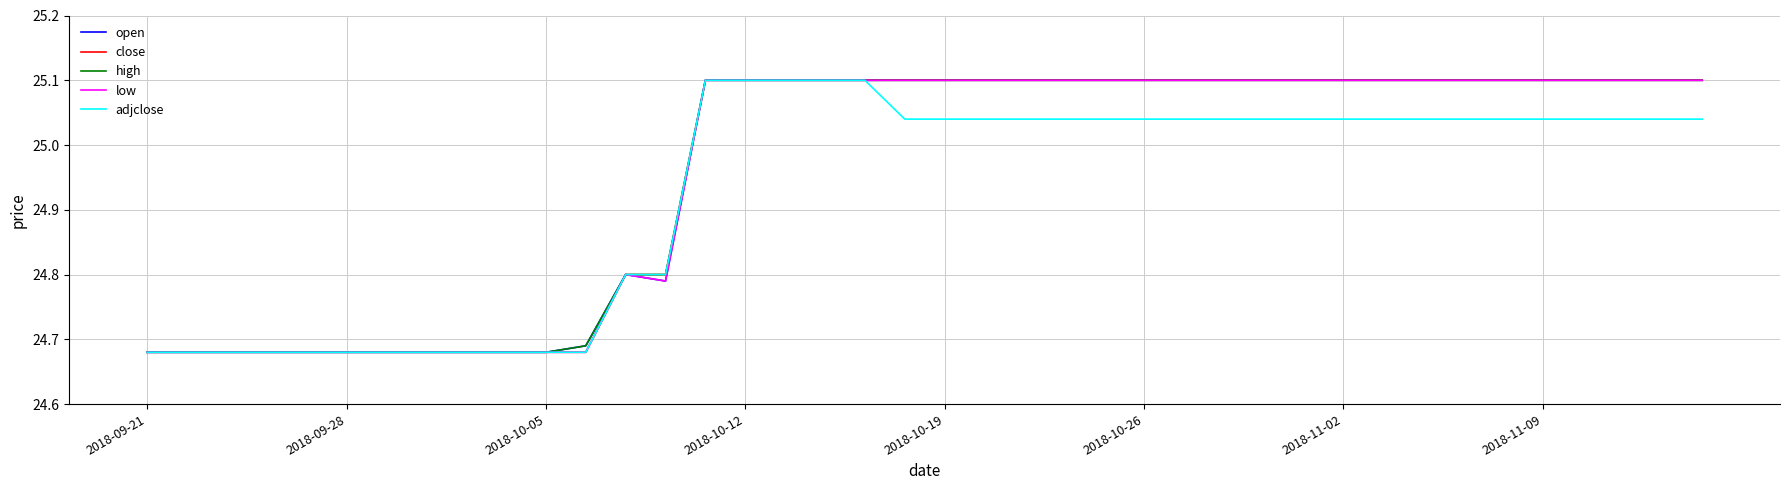

What are all the series names shown in the legend?

open, close, high, low, adjclose